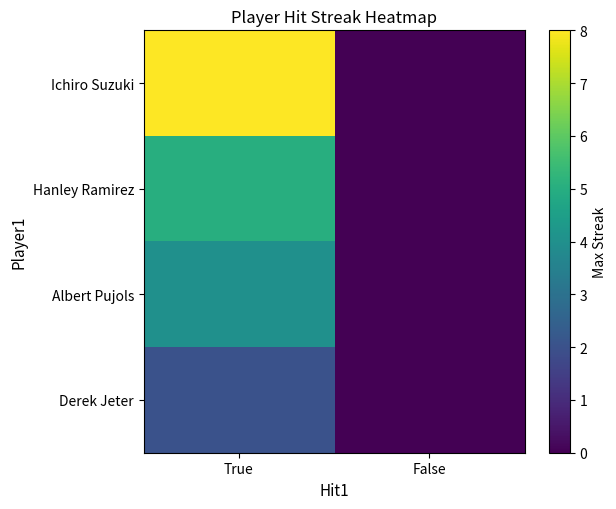

Reading right to left, list all the values displayed in this chart.

Ichiro Suzuki: False=0	True=8
Hanley Ramirez: False=0	True=5
Albert Pujols: False=0	True=4
Derek Jeter: False=0	True=2